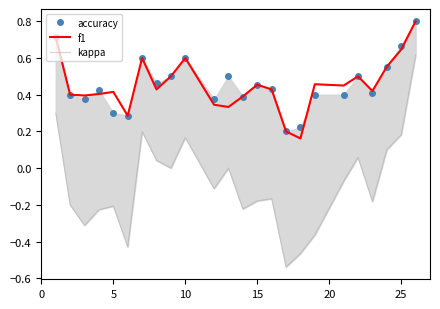

Is it true that f1 equals 0.6 at 10?

True